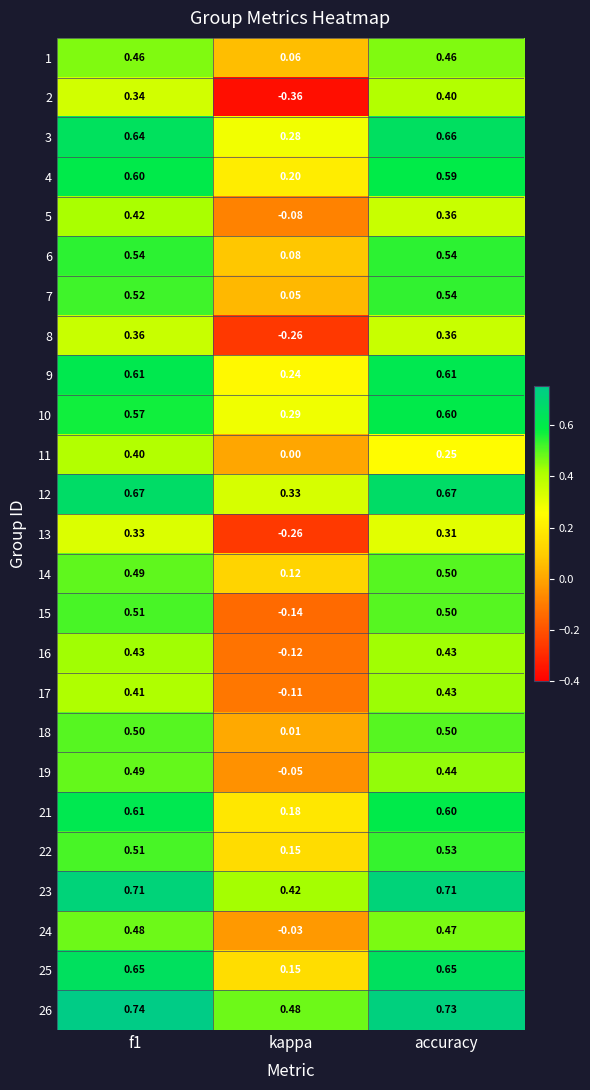

At which category does the chart reach its minimum across all series?

kappa